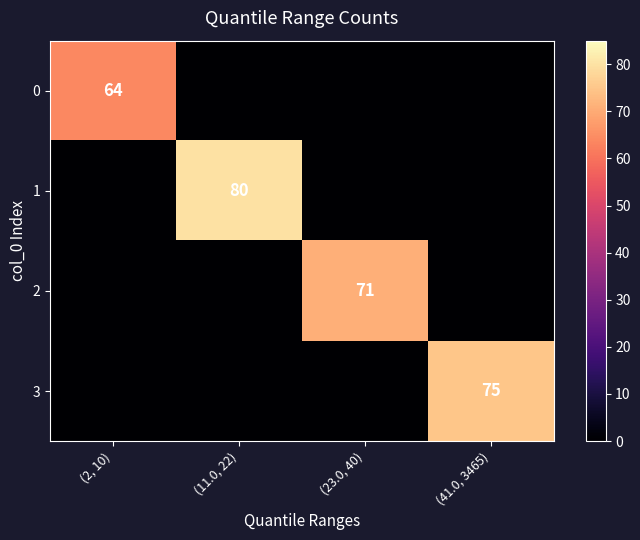

Where is 3 nearest to the value 37?

(2, 10)